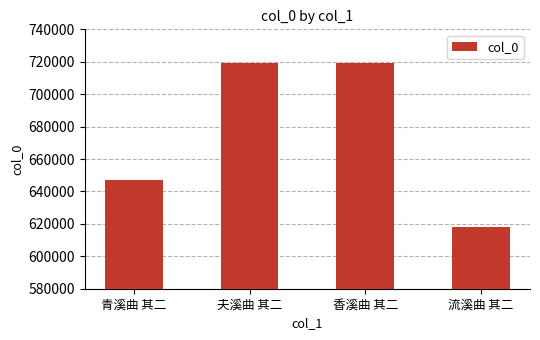

The chart shows a value of 497060 at 夫溪曲 其二. True or false?

False